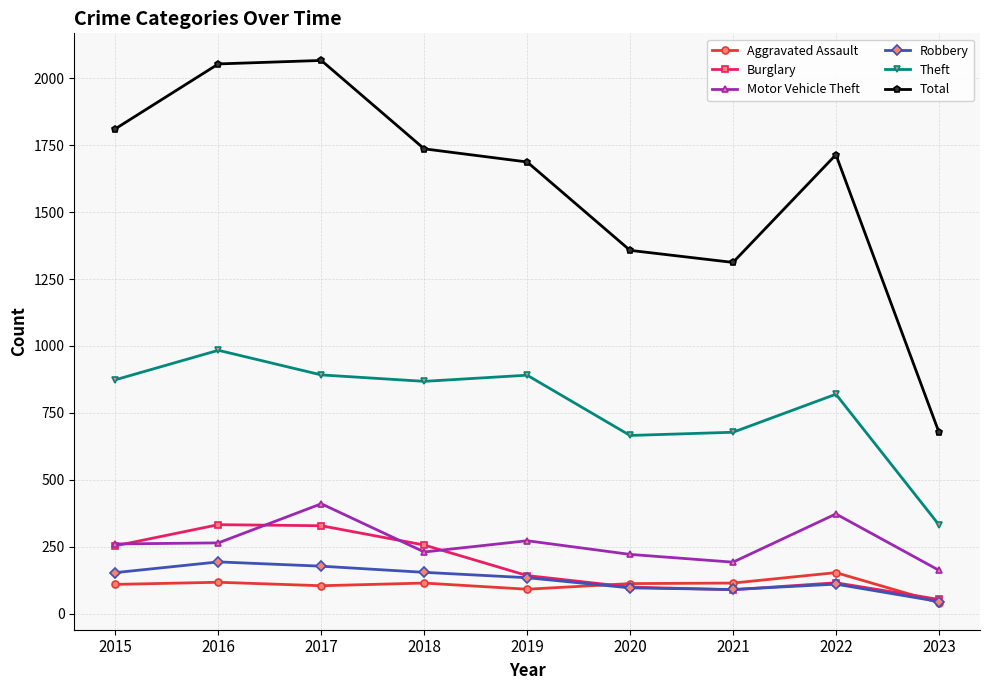

What is the value of the Theft point at the 2nd from the left?

984